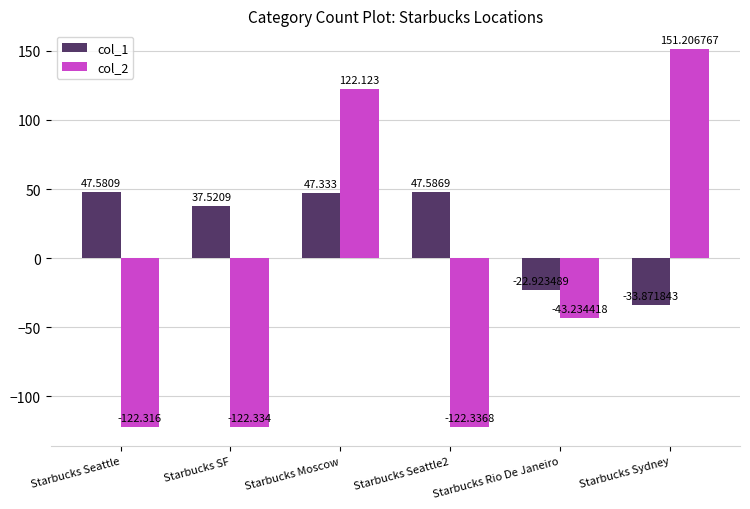

Reading left to right, what are all the values shown in this chart?

col_1: 47.6	37.5	47.3	47.6	-22.9	-33.9
col_2: -122.3	-122.3	122.1	-122.3	-43.2	151.2